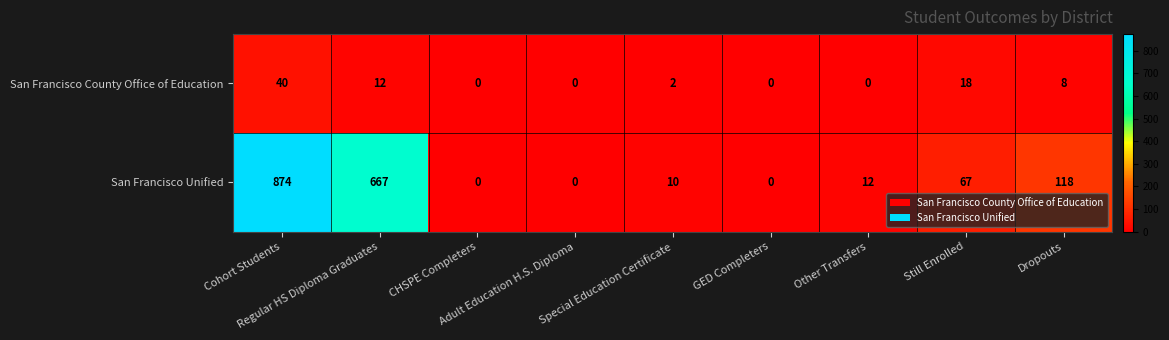

Count the number of categories in the chart.

9